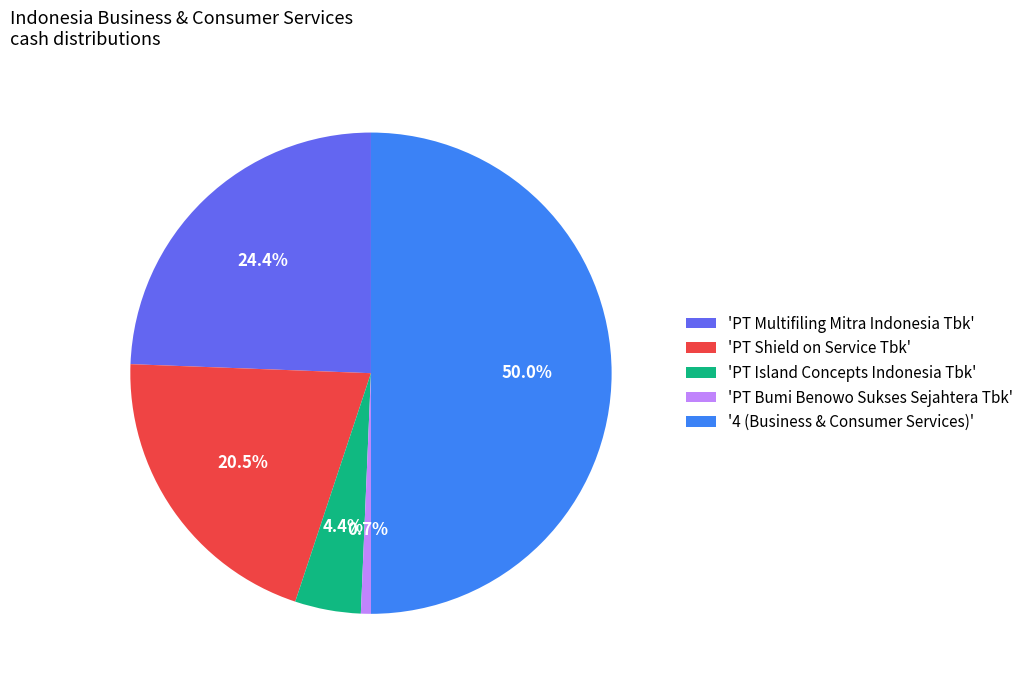

Is 'PT Bumi Benowo Sukses Sejahtera Tbk' the majority of the pie?

No